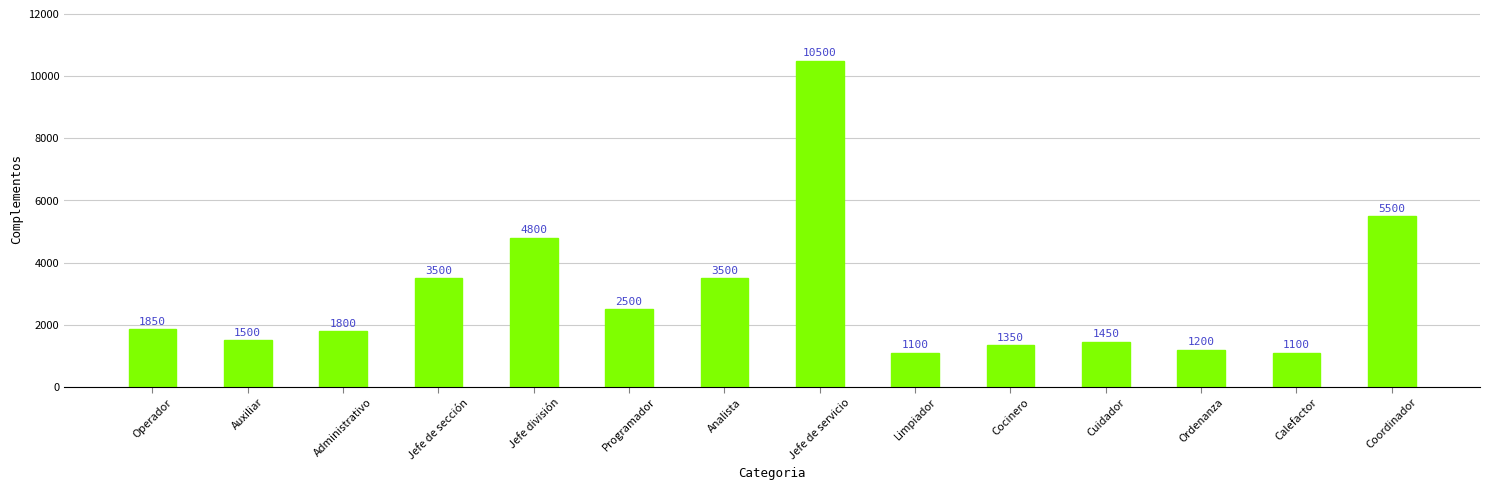

At which label is the value closest to 5800?

Coordinador